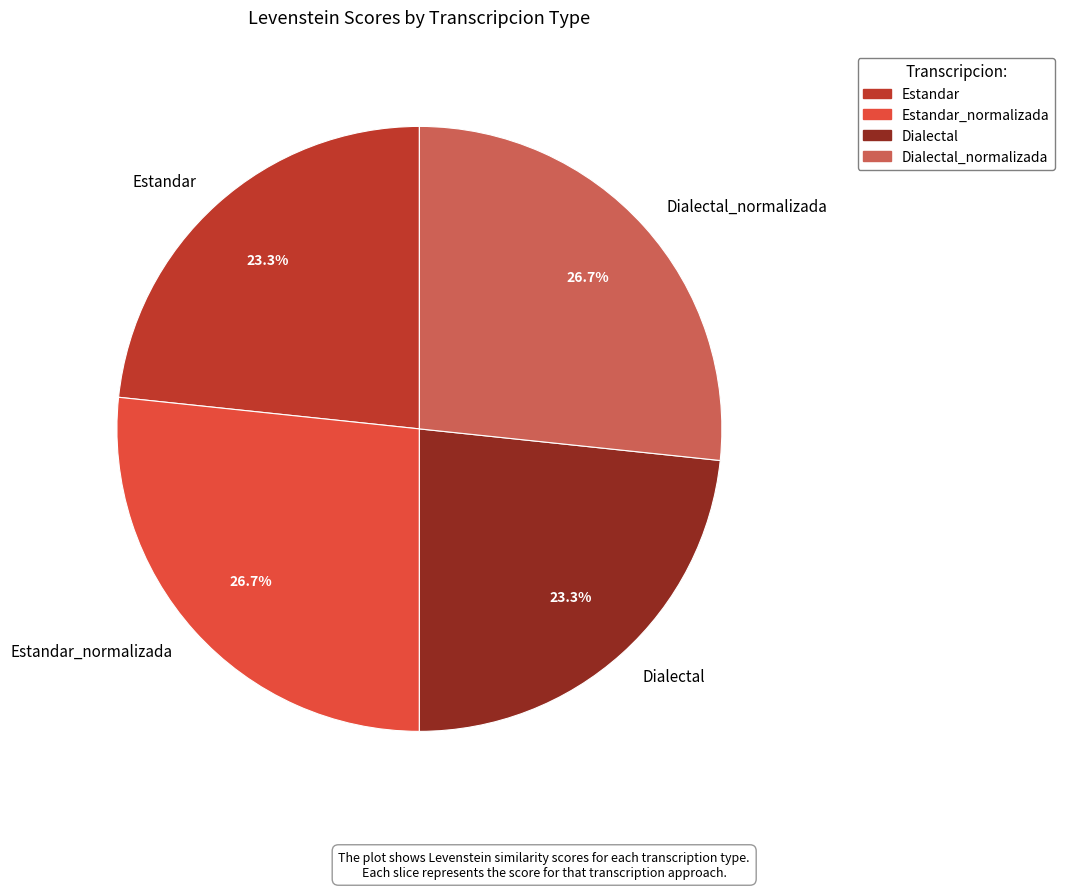

What portion of the pie excludes Estandar?

76.7%